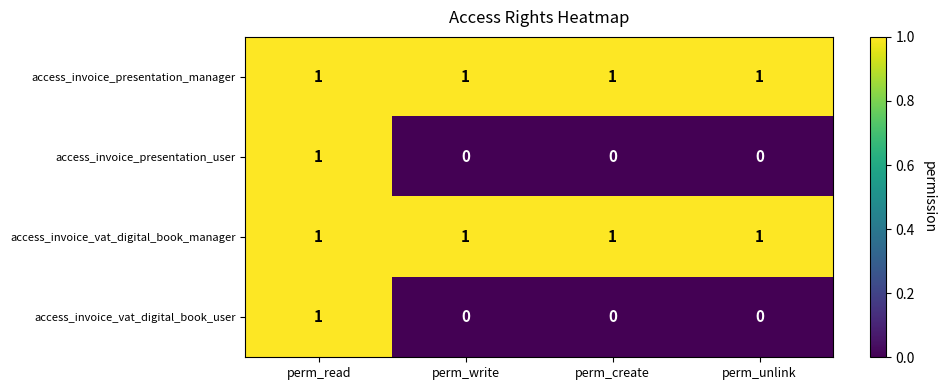

At how many categories does at least one series exceed 0?

4